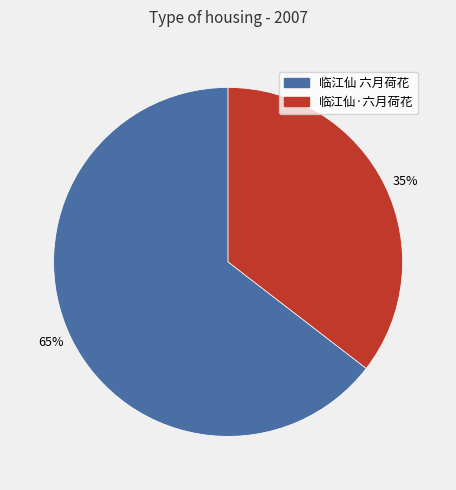

Do 临江仙·六月荷花 and 临江仙 六月荷花 together represent more than half of the pie?

Yes